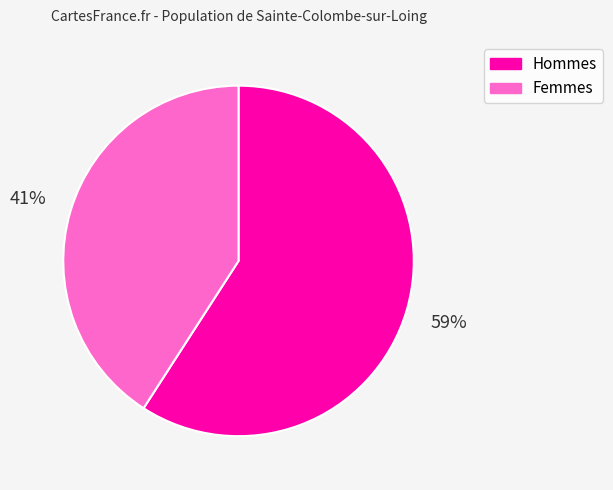

Which category has the biggest portion of the pie?

Hommes